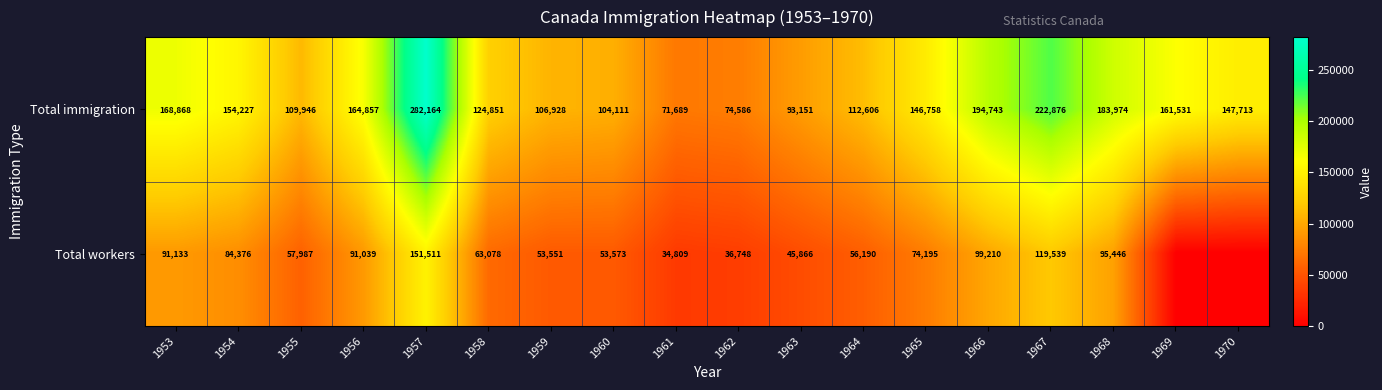

How many values in the Total immigration series are below 147713?

9